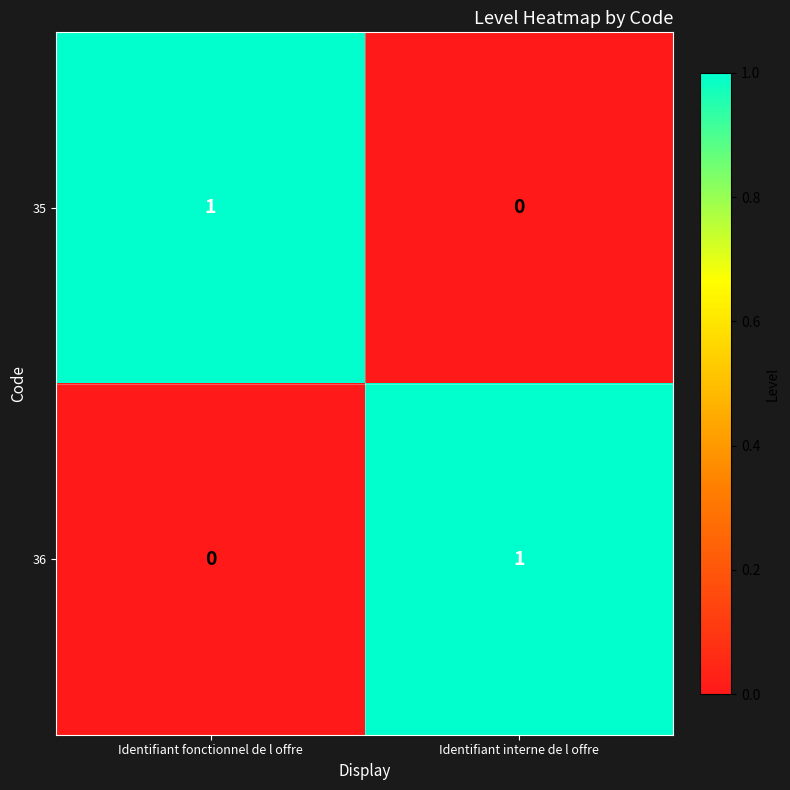

At which label is 35 closest to 0?

Identifiant interne de l offre